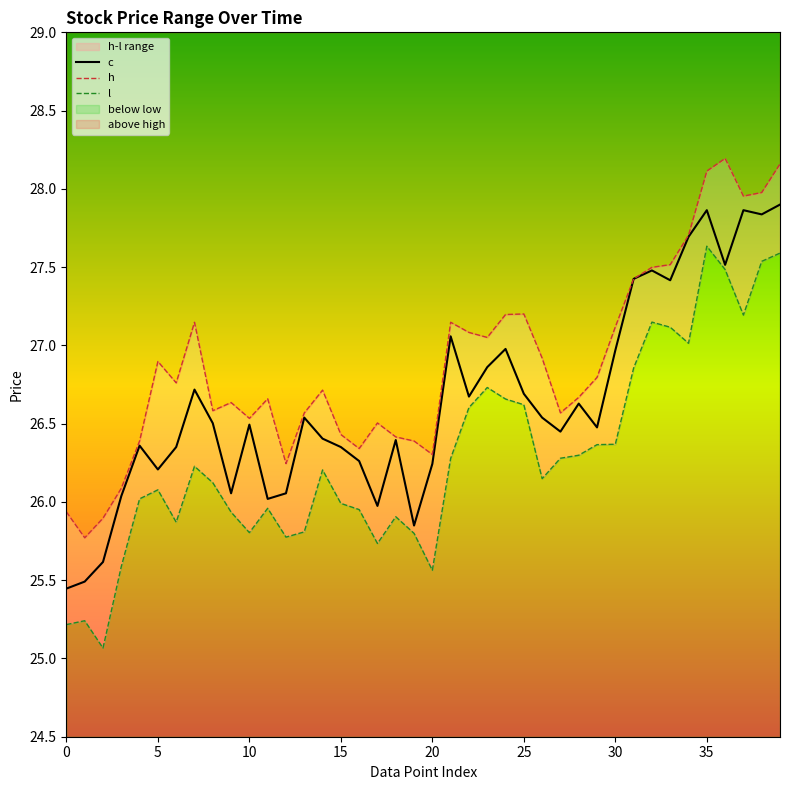

How many lines are shown in the chart?

3